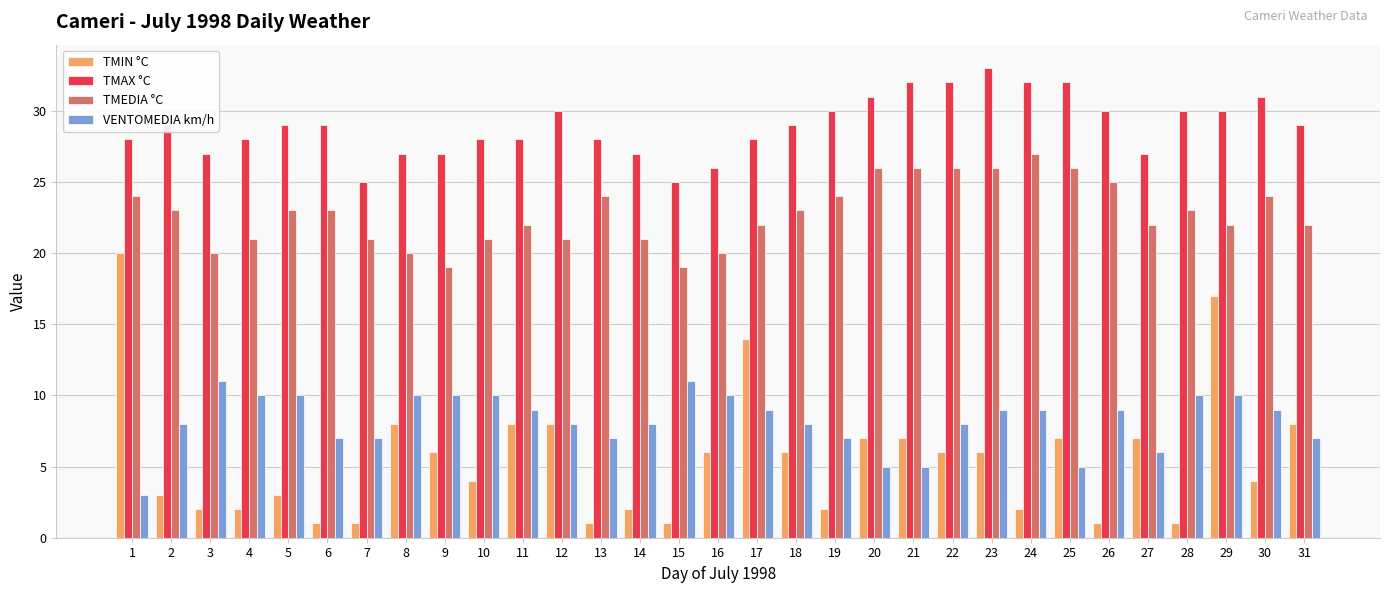

Between 15 and 24, which series saw the biggest shift?

TMEDIA °C